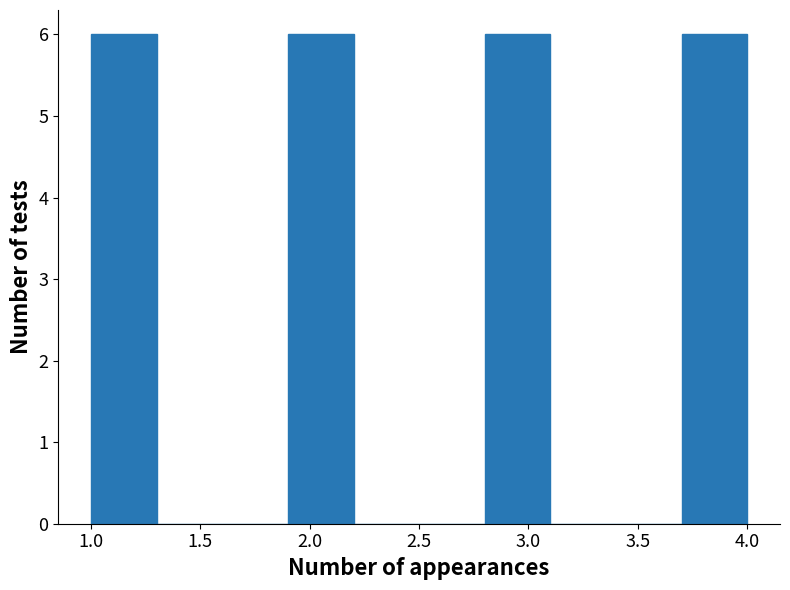

Reading left to right, transcribe this chart: for each bar, give the range it covers on the x-axis and its height. The values are not printed on the chart, so give them approximately, as read against the axis.

1.0 to 1.3: 6
1.3 to 1.6: 0
1.6 to 1.9: 0
1.9 to 2.2: 6
2.2 to 2.5: 0
2.5 to 2.8: 0
2.8 to 3.1: 6
3.1 to 3.4: 0
3.4 to 3.7: 0
3.7 to 4.0: 6